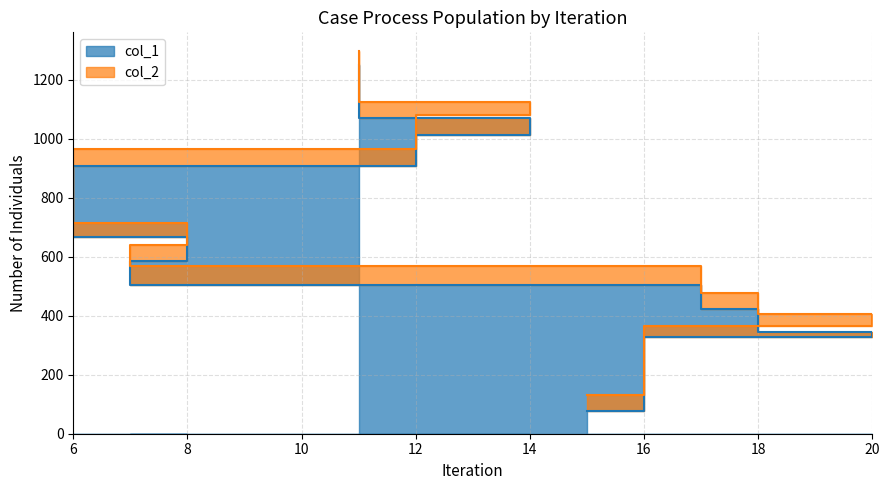

Is it true that col_2 equals 639 at 7?

True